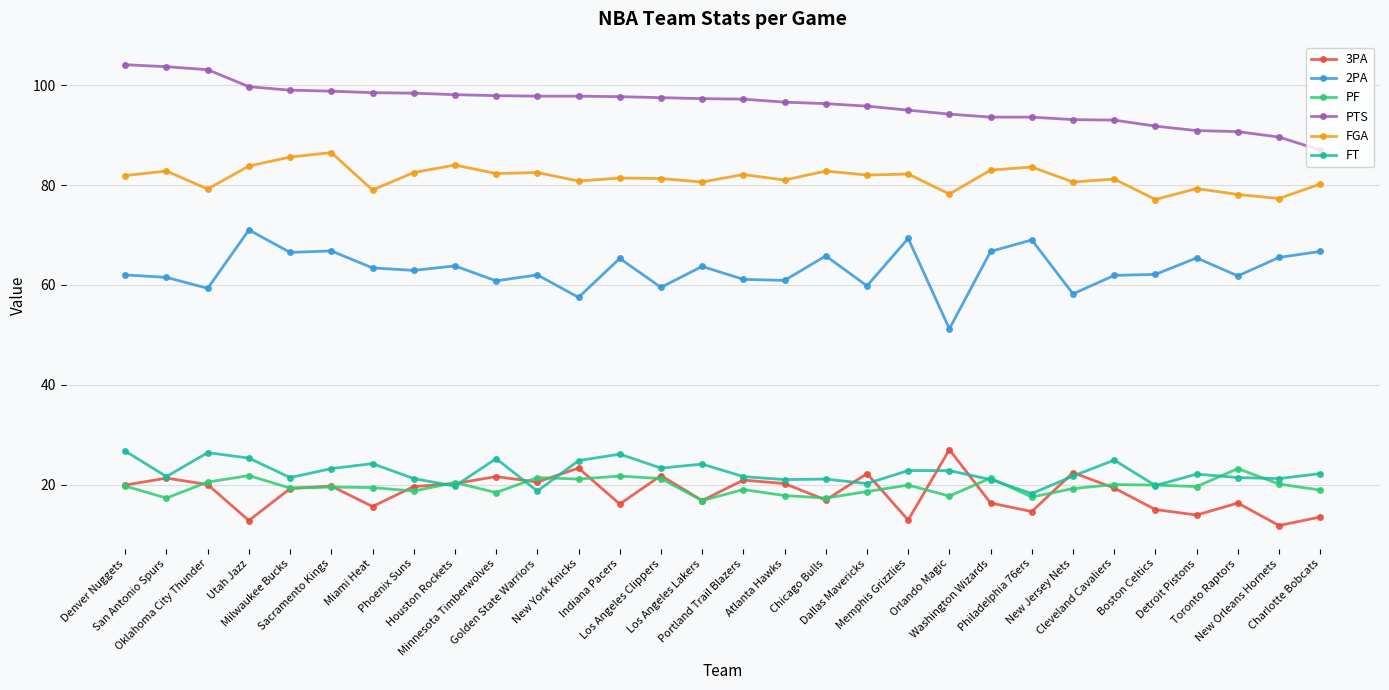

At how many categories does at least one series exceed 31?

30